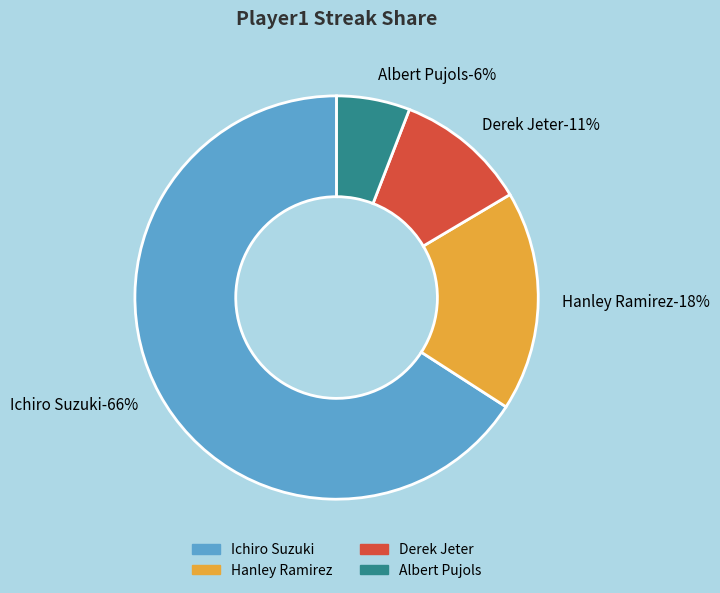

What is the ratio of the value at Derek Jeter to the value at Albert Pujols?

1.8